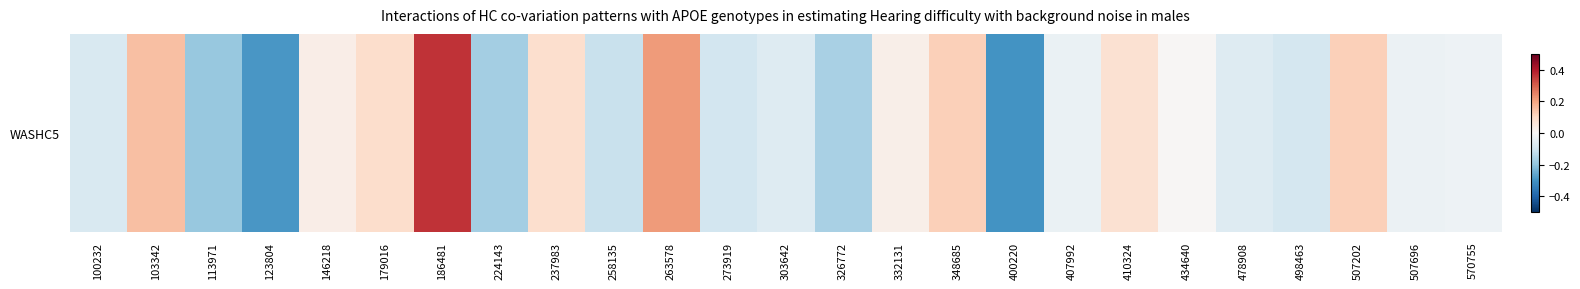

True or false: the data shows -0.1 at 258135.

False